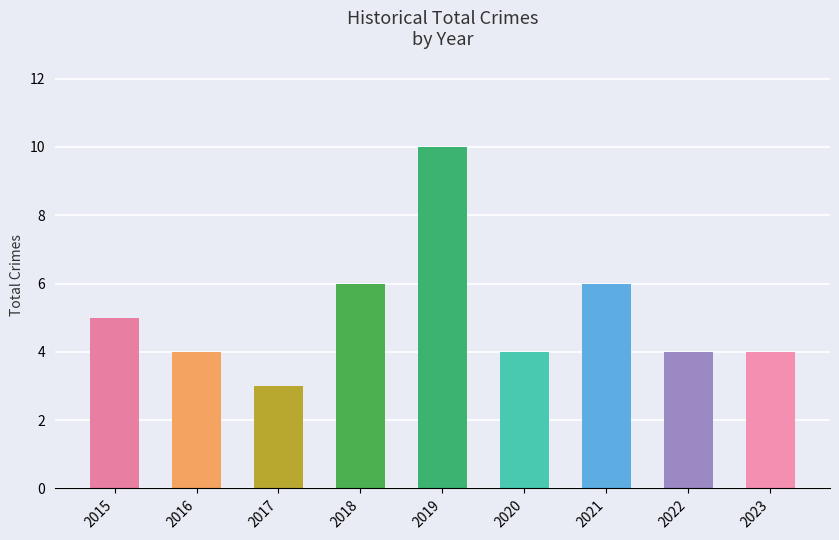

What is the value of the 9th bar from the left?

4